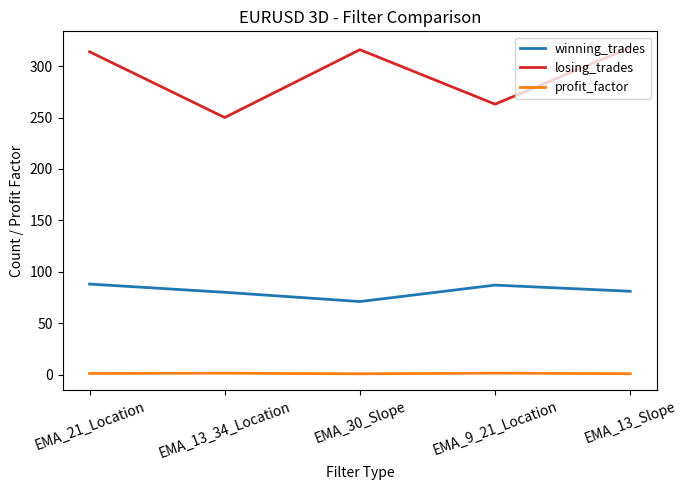

What is the average value of the profit_factor series?

1.0